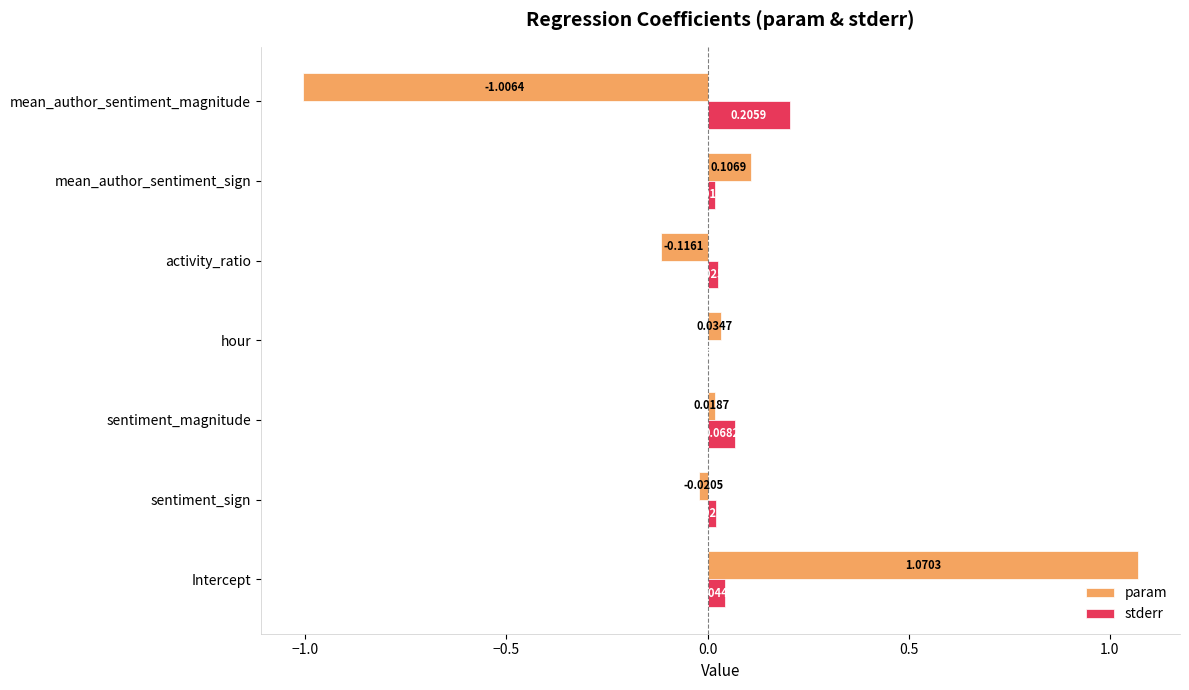

At which category is the sum across all series the highest?

Intercept